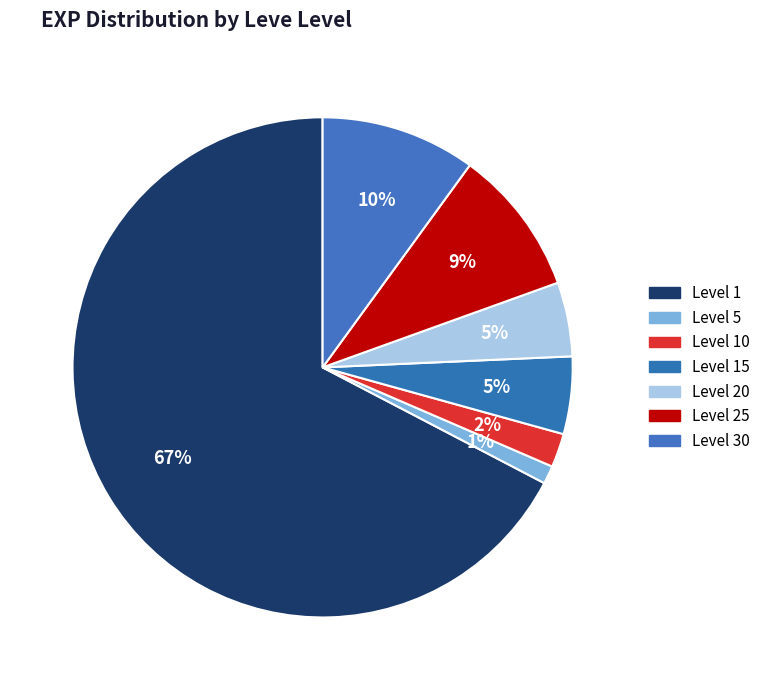

Count the number of slices in the pie.

7